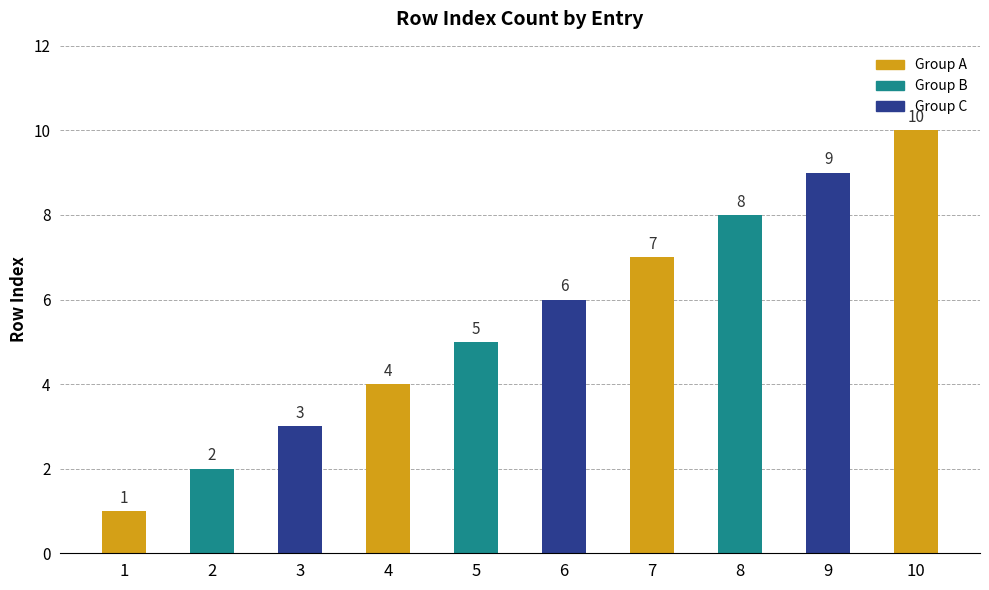

The value at 1 is 1. True or false?

True